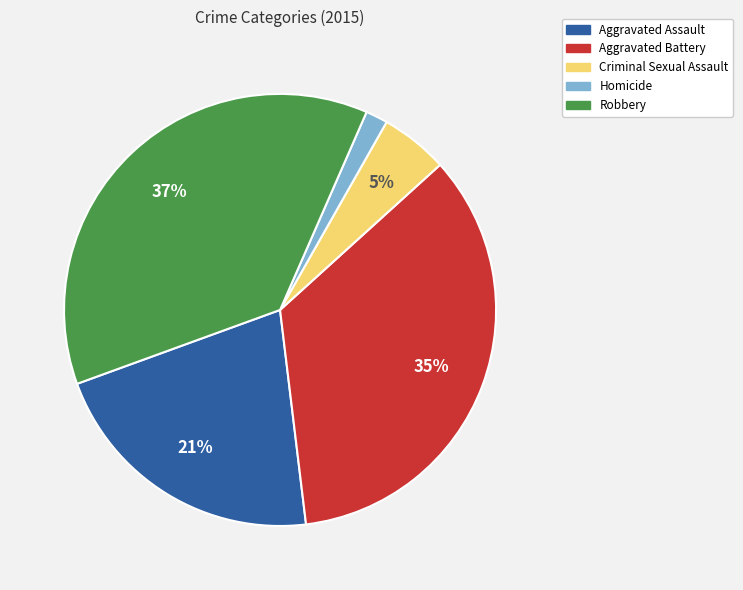

Rank the categories by value from highest to lowest.

Robbery, Aggravated Battery, Aggravated Assault, Criminal Sexual Assault, Homicide